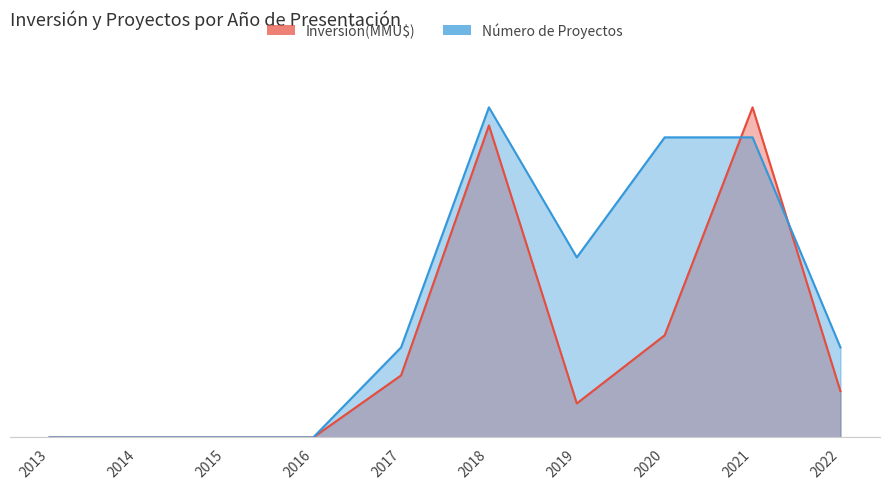

In Número de Proyectos, how many points are higher than both neighbors (excluding endpoints)?

1